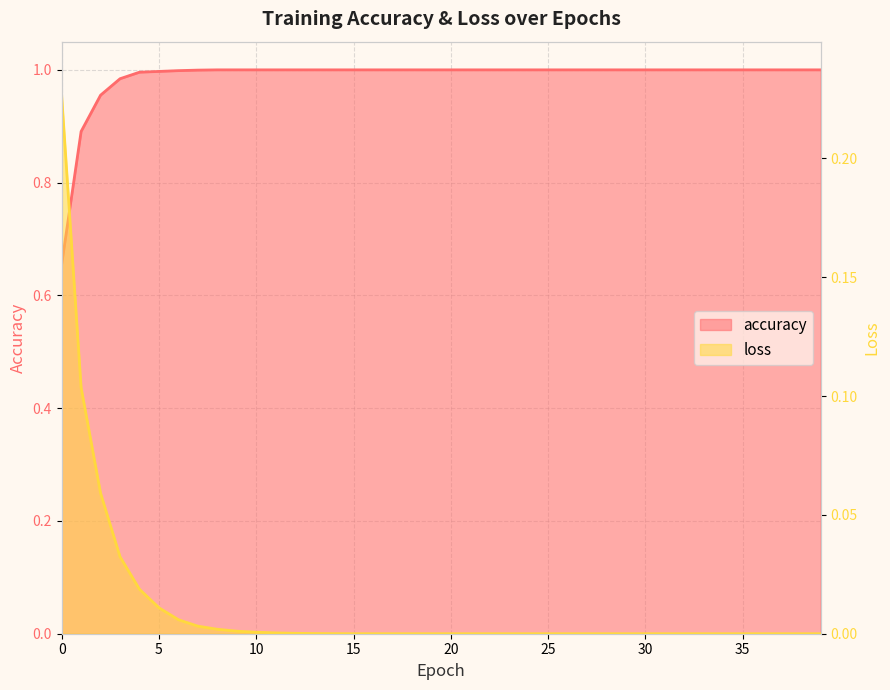

What is the highest value of the accuracy series?

1.0